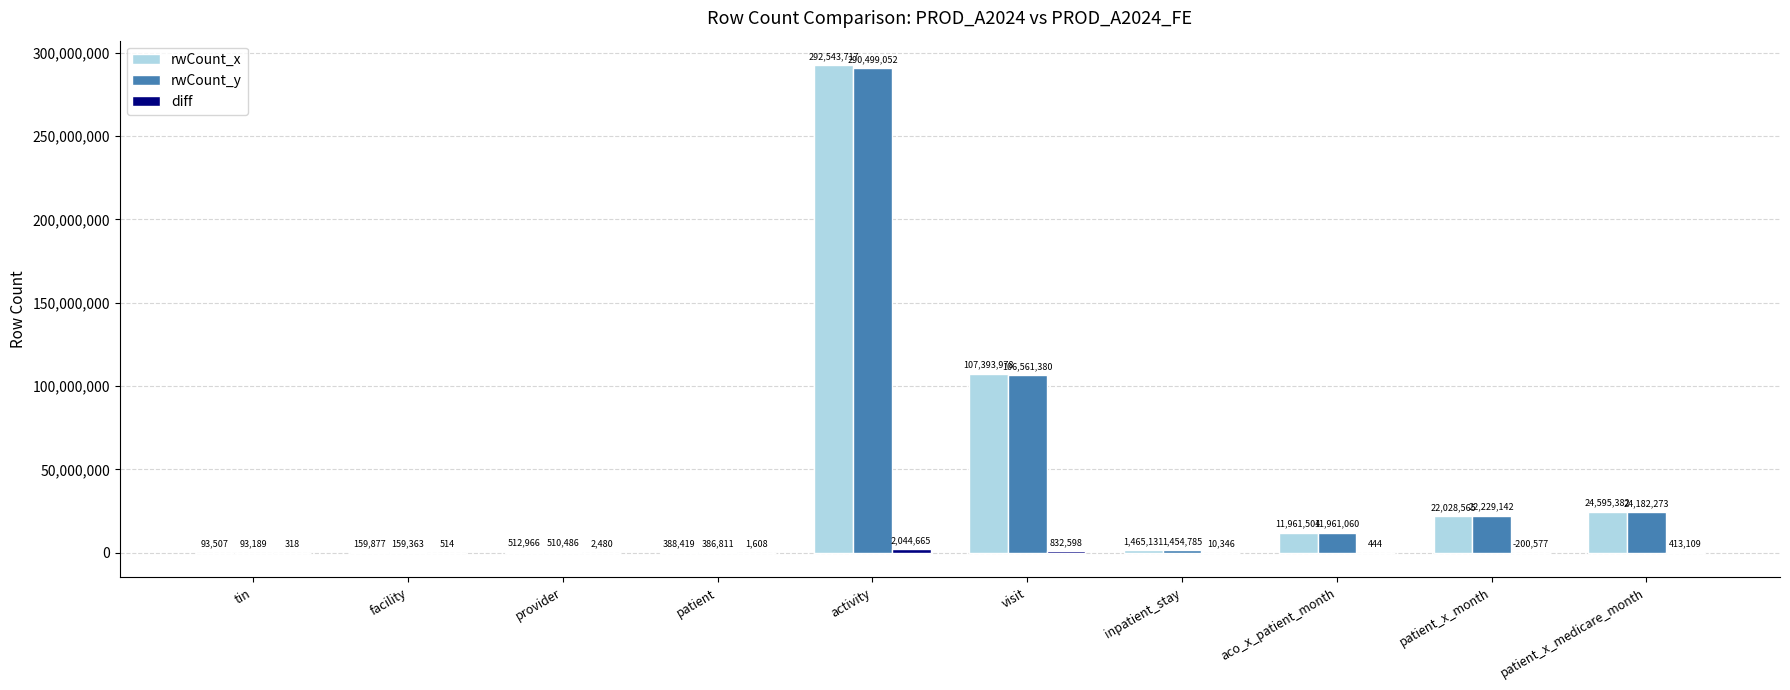

Which series has the widest spread of values?

rwCount_x